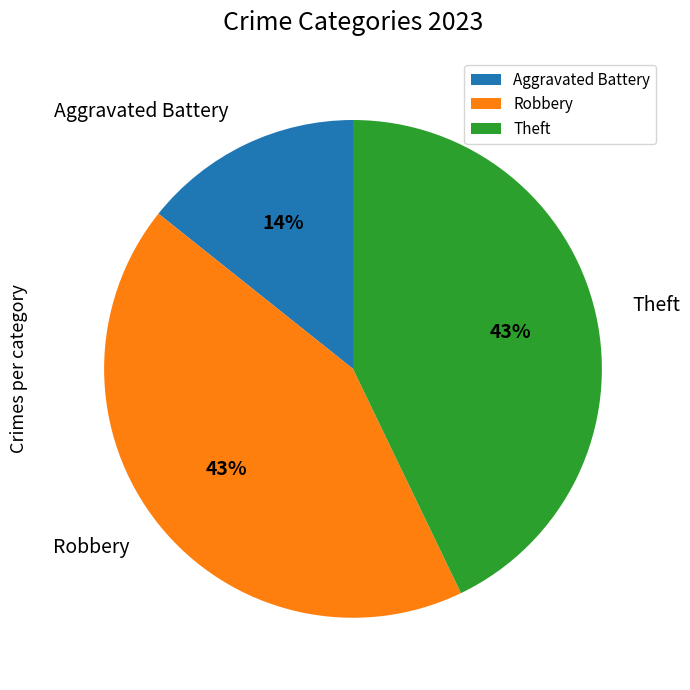

To the nearest percent, what is the combined percentage of Aggravated Battery and Robbery?

57%